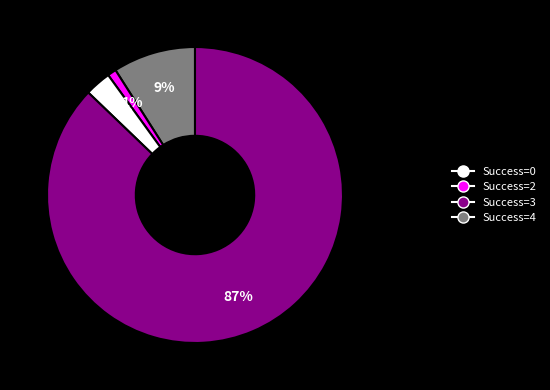

Is there any slice that represents more than half of the pie?

Yes